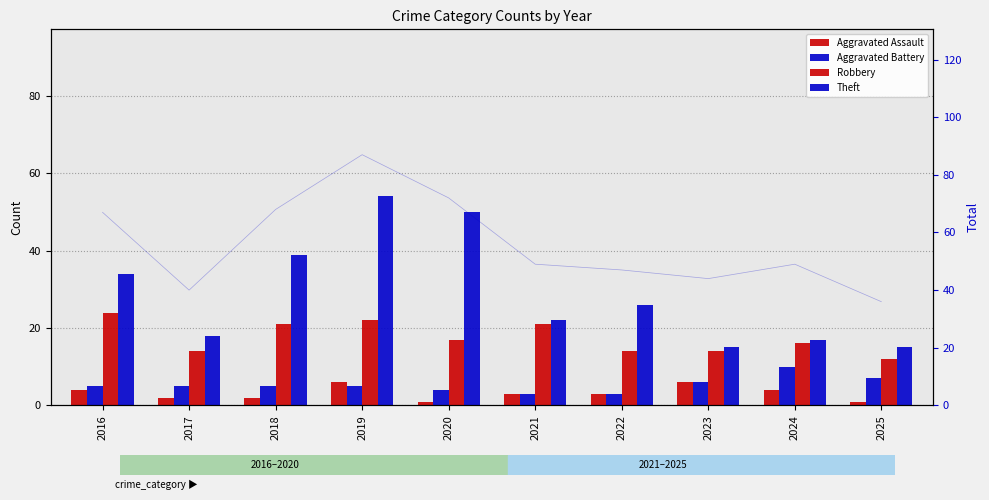

At which category does the chart reach its minimum across all series?

2020